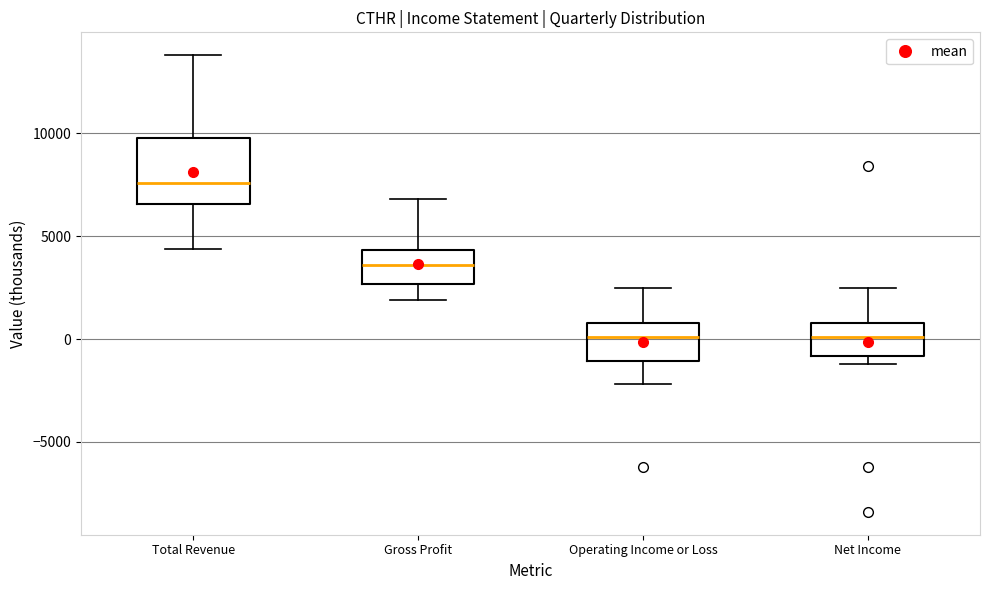

Reading left to right, read every box against the y-axis: the position of its median line, the range the box covers, and the ends of its whiskers. The values are not printed on the chart, so give them approximately, as read against the axis.

Total Revenue: median 7500, box 6500 to 10000, whiskers 4500 to 14000
Gross Profit: median 3500, box 2500 to 4500, whiskers 2000 to 7000
Operating Income or Loss: median 0, box -1000 to 1000, whiskers -2000 to 2500
Net Income: median 0, box -1000 to 1000, whiskers -1000 (just below the box's lower edge) to 2500